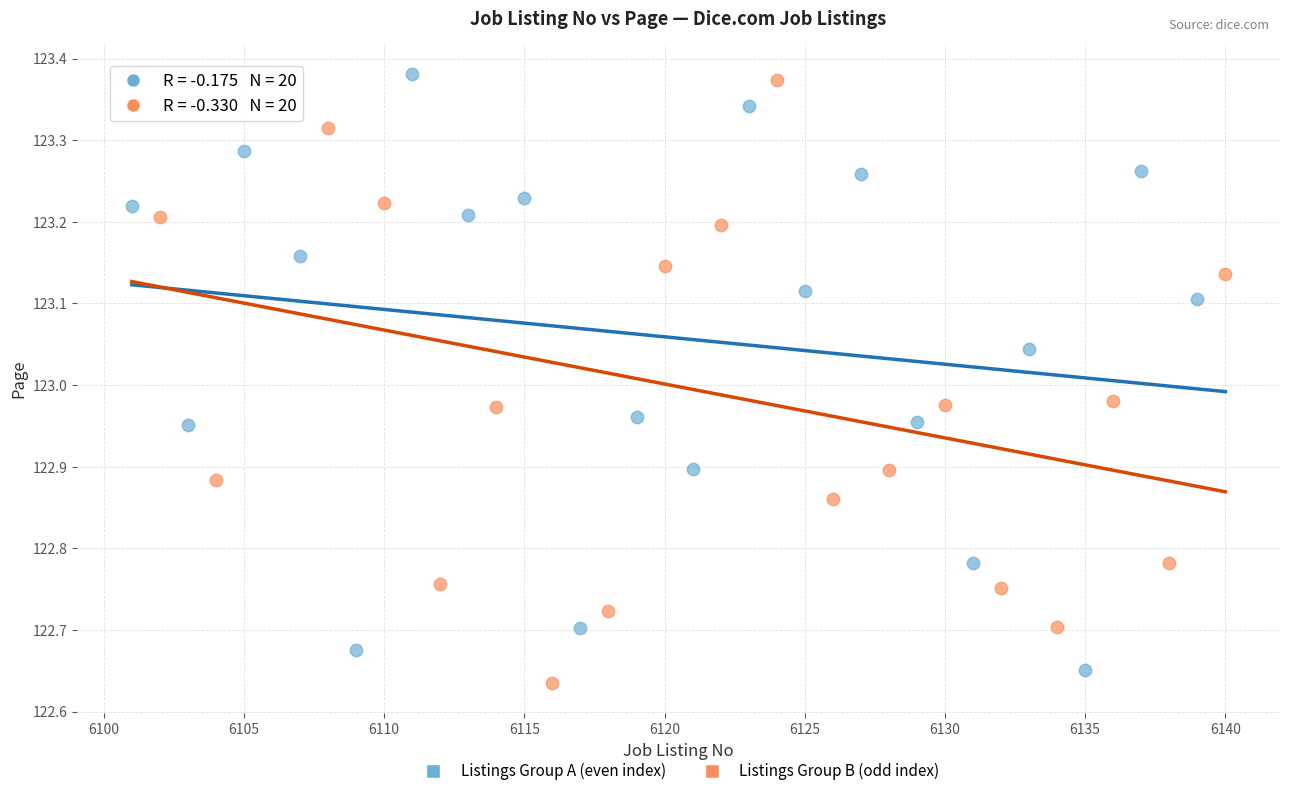

What are all the series names shown in the legend?

Listings Group A (even index), Listings Group B (odd index)